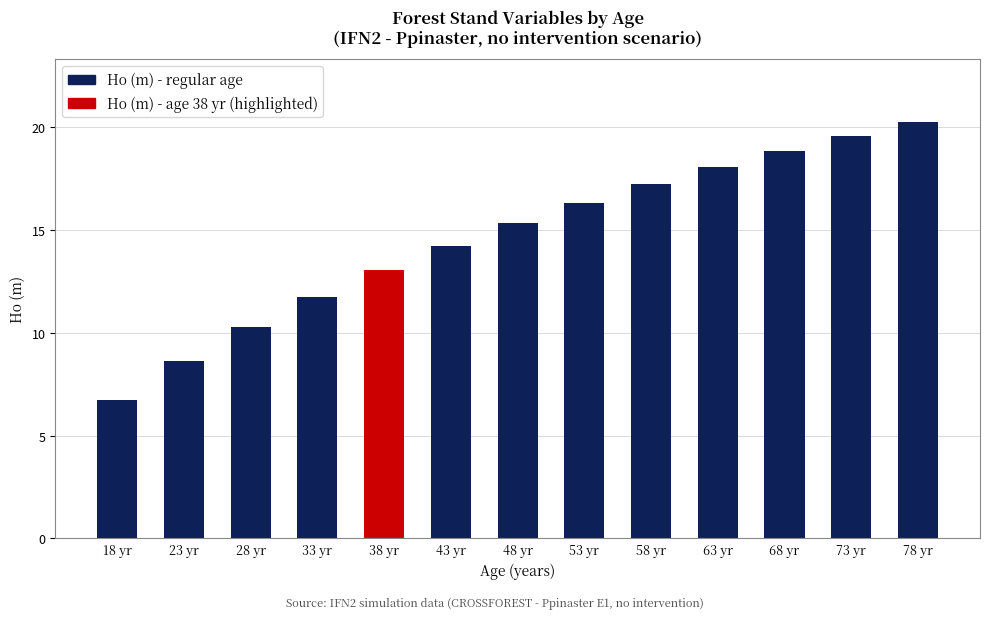

Between 33 yr and 73 yr, which is larger?

73 yr